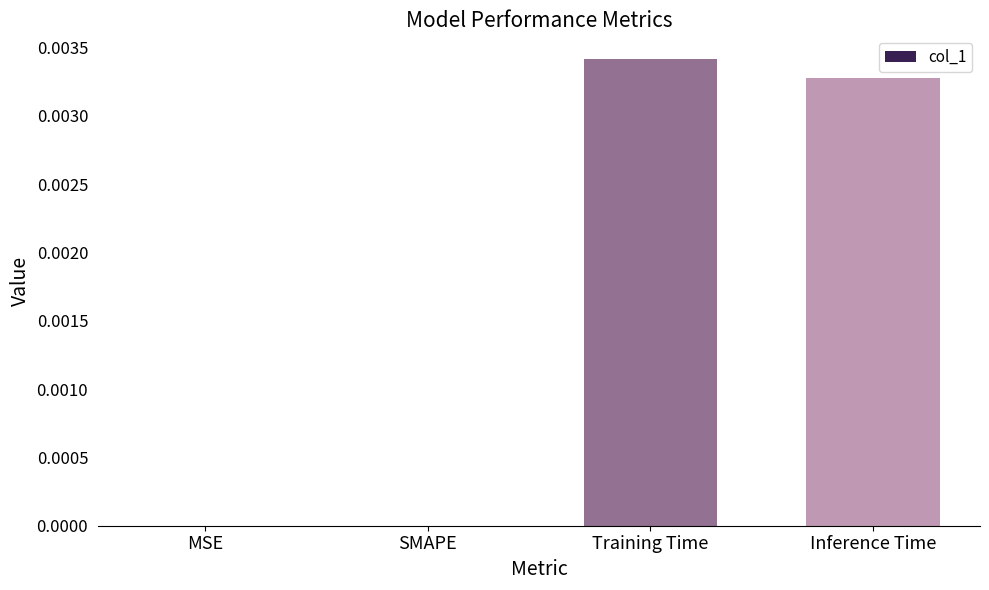

Between Inference Time and MSE, which is larger?

Inference Time